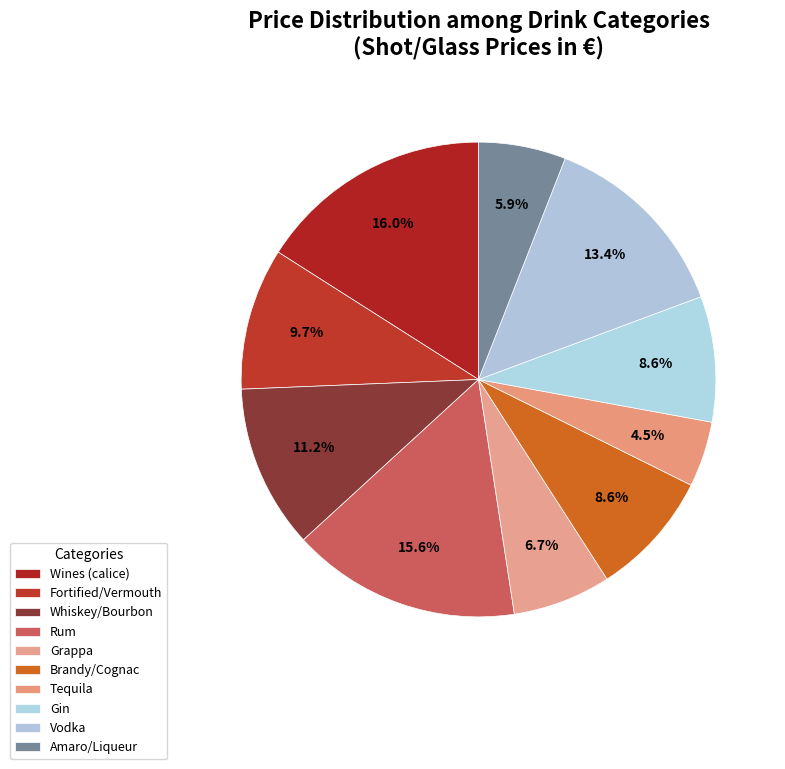

How many slices are in this pie chart?

10